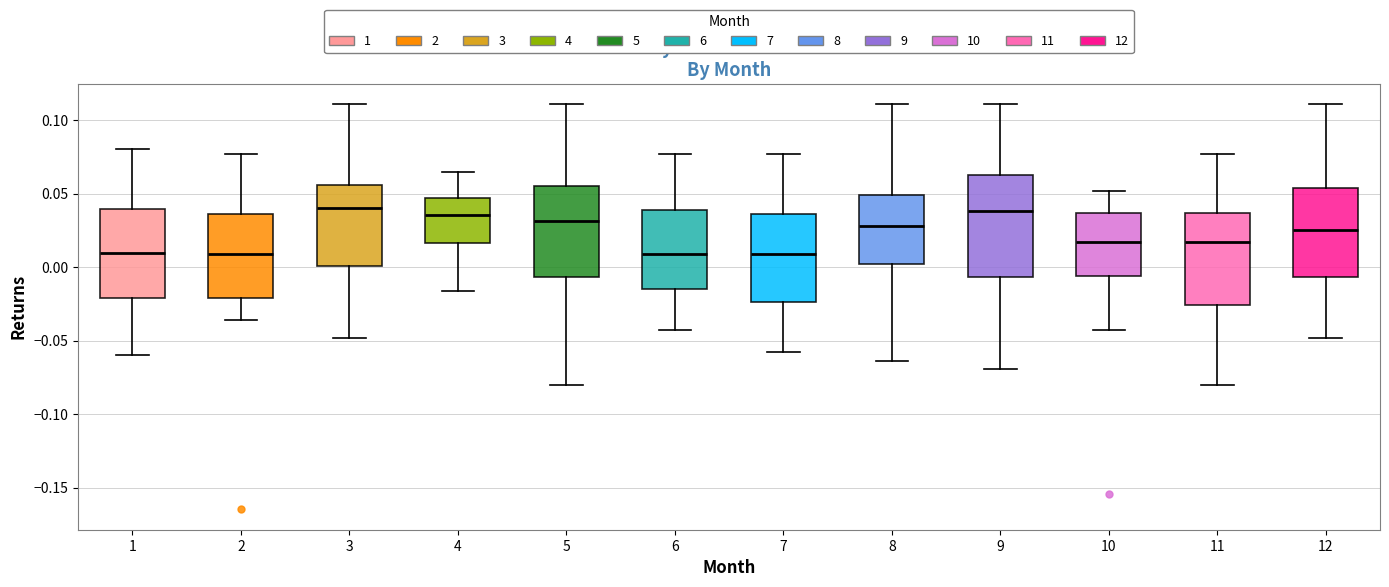

Where does the median line of the box at x = 5 sit on the y-axis? The values are not printed on the chart, so give them approximately, as read against the axis.

0.030